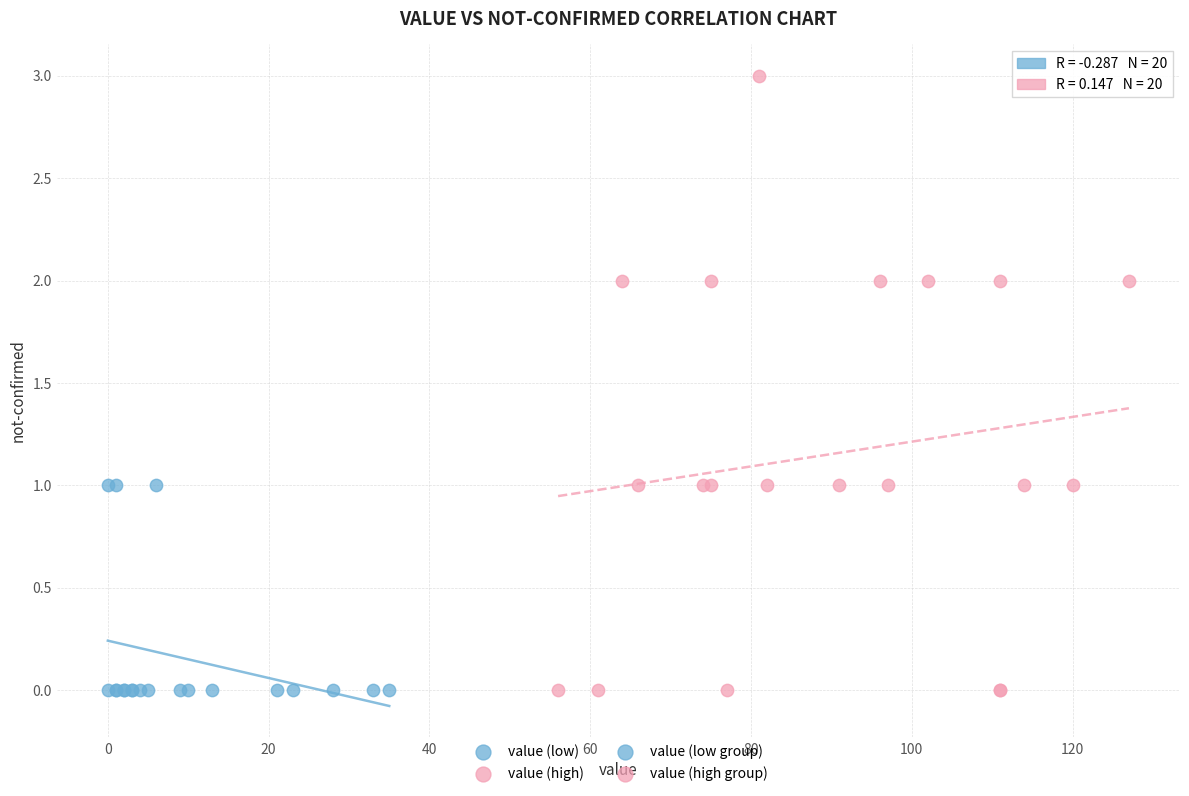

Which series reaches the maximum Y coordinate?

value (high)